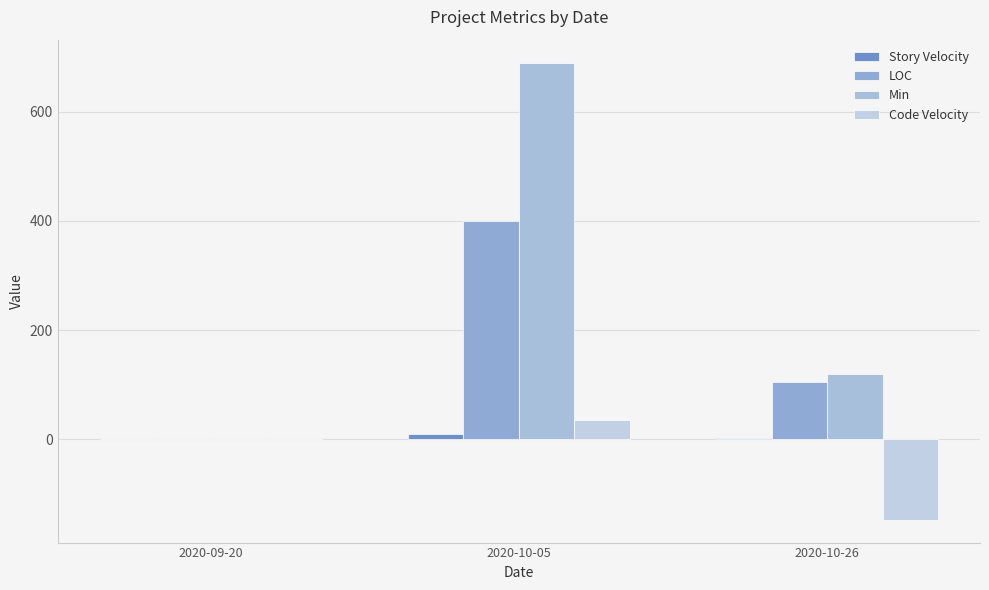

Is it true that Min equals 0.0 at 2020-09-20?

True